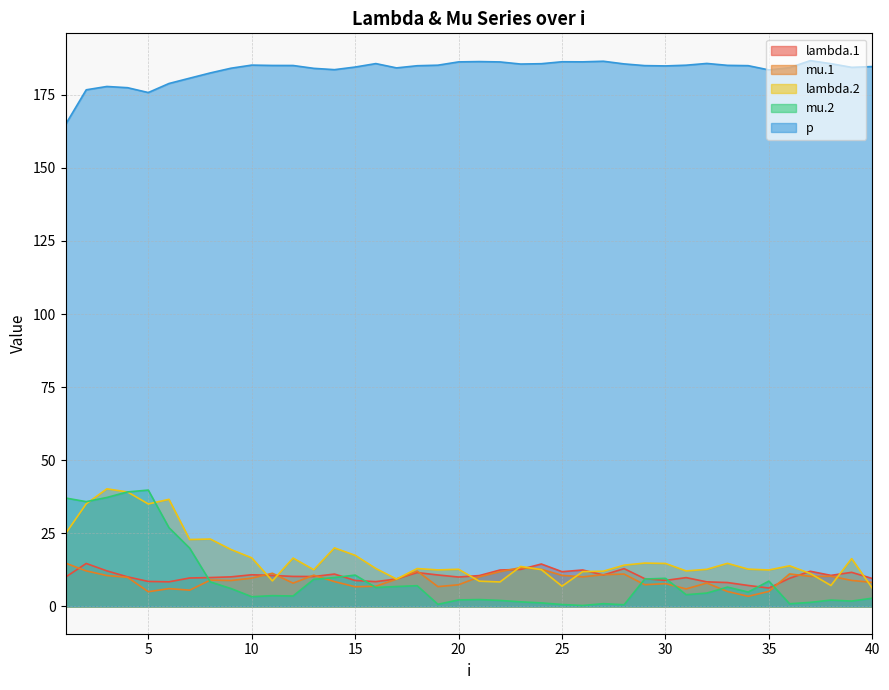

List the labels in order of mu.2 value, largest first.

5, 4, 3, 1, 2, 6, 7, 15, 14, 30, 29, 13, 35, 8, 18, 17, 33, 16, 9, 34, 32, 31, 11, 12, 10, 40, 21, 20, 38, 22, 39, 23, 37, 24, 27, 36, 19, 25, 28, 26